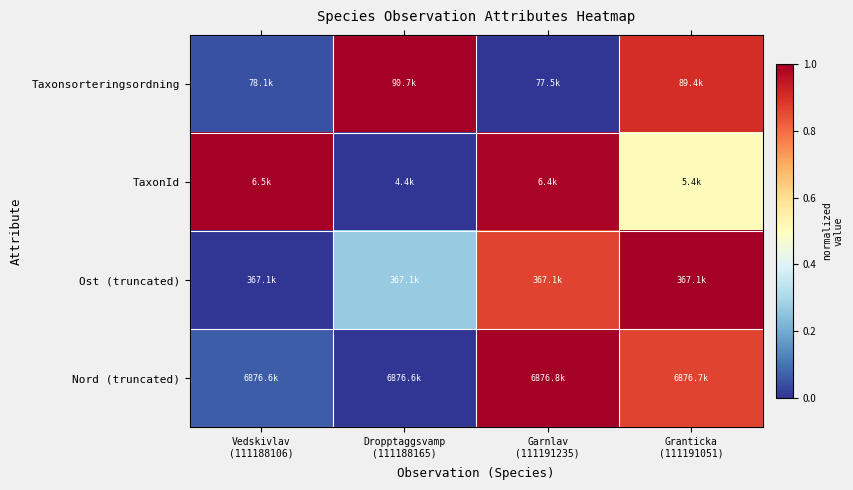

Reading left to right, transcribe all the data shown in this chart.

Taxonsorteringsordning: Vedskivlav
(111188106)=0.0	Dropptaggsvamp
(111188165)=1.0	Garnlav
(111191235)=0.0	Granticka
(111191051)=0.9
TaxonId: Vedskivlav
(111188106)=1.0	Dropptaggsvamp
(111188165)=0.0	Garnlav
(111191235)=1.0	Granticka
(111191051)=0.5
Ost (truncated): Vedskivlav
(111188106)=0.0	Dropptaggsvamp
(111188165)=0.3	Garnlav
(111191235)=0.9	Granticka
(111191051)=1.0
Nord (truncated): Vedskivlav
(111188106)=0.1	Dropptaggsvamp
(111188165)=0.0	Garnlav
(111191235)=1.0	Granticka
(111191051)=0.9